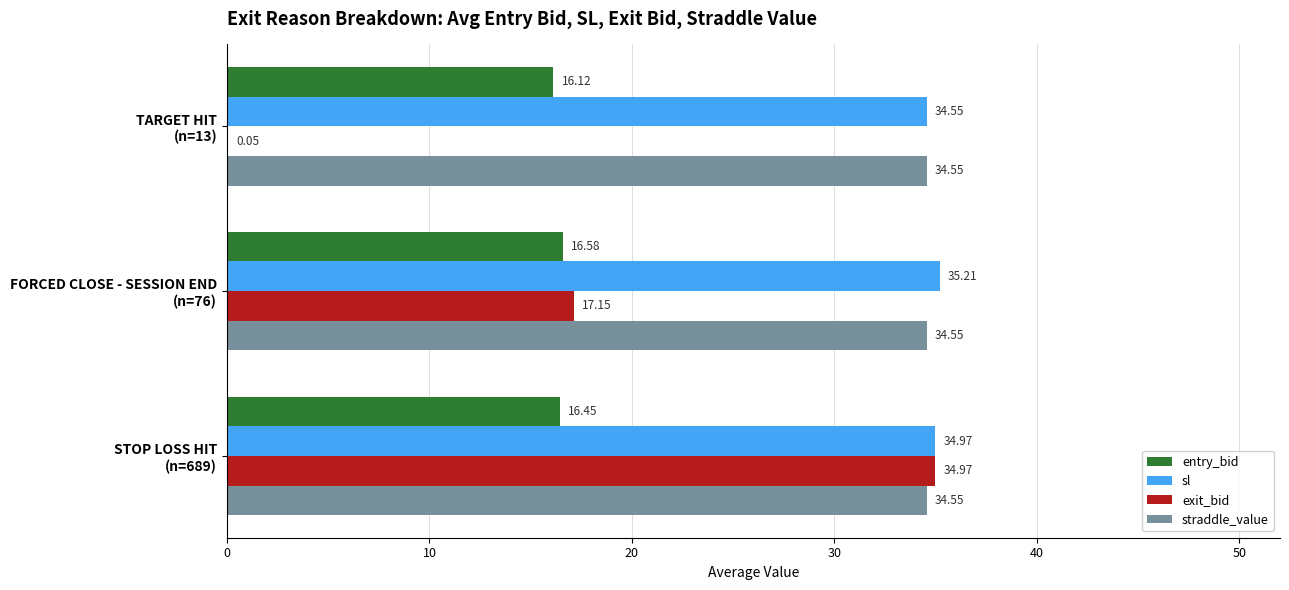

Which series has the largest total across all categories?

sl